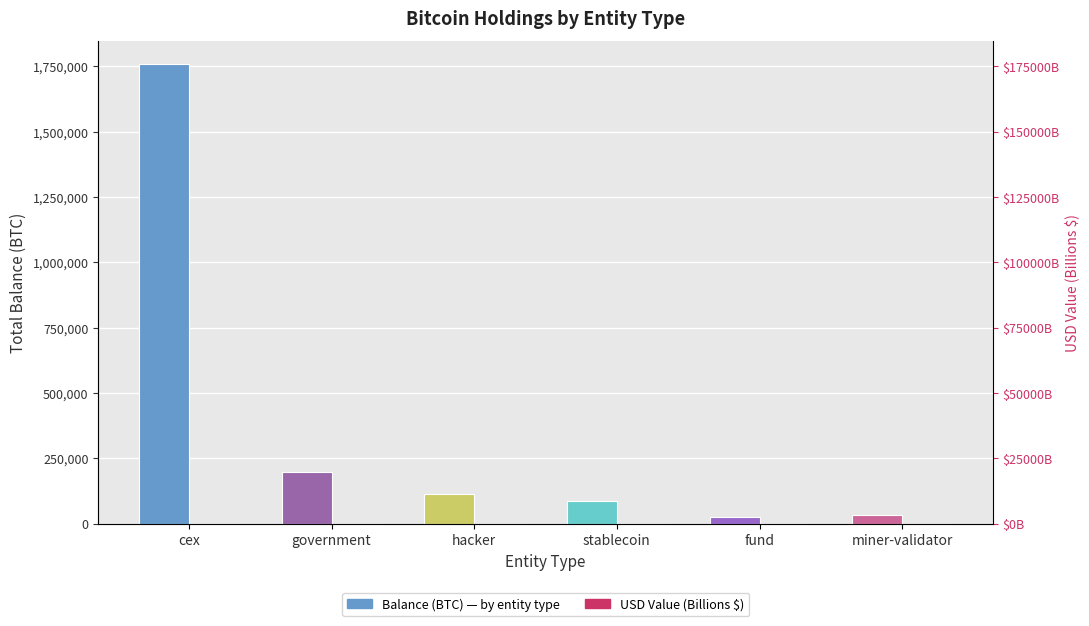

What is the spread (max minus min) of values at government?

197964.7